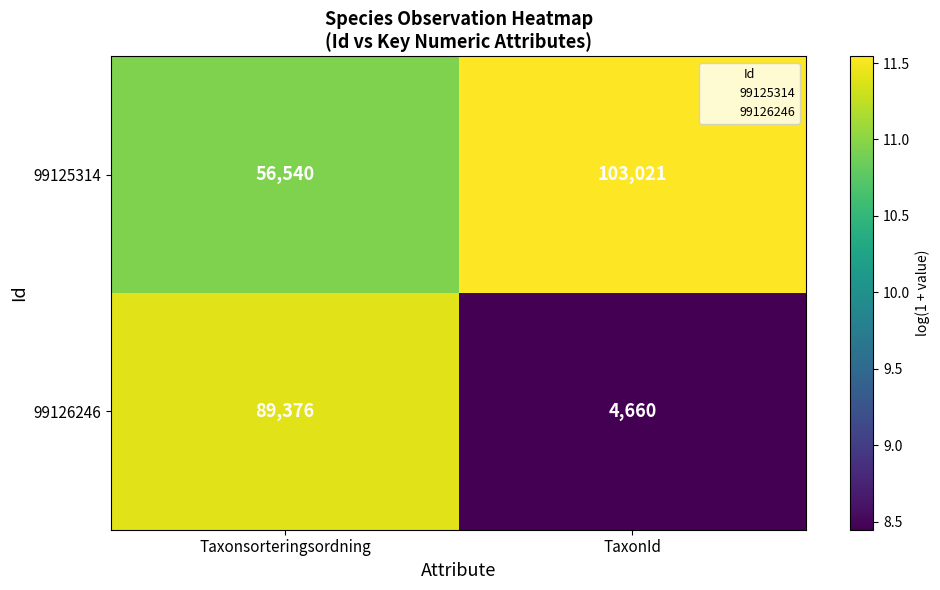

Between Taxonsorteringsordning and TaxonId, which series saw the biggest shift?

99126246